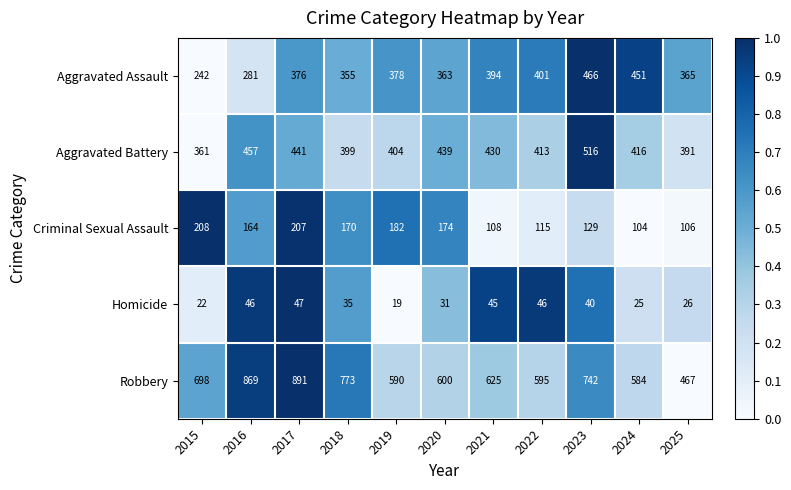

Which series has the largest range (max minus min)?

Robbery